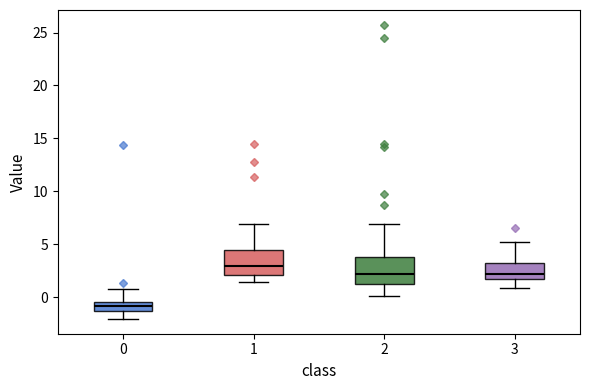

Reading left to right, transcribe this box plot: for each box, give where its median line is, the range the box spans, and where its two whiskers end, as read against the y-axis. The values are not printed on the chart, so give them approximately, as read against the axis.

0: median -1.0, box -1.5 to -0.5, whiskers -2.0 to 1.0
1: median 3.0, box 2.0 to 4.5, whiskers 1.5 to 7.0
2: median 2.0, box 1.0 to 4.0, whiskers 0.0 to 7.0
3: median 2.0, box 1.5 to 3.5, whiskers 1.0 to 5.5